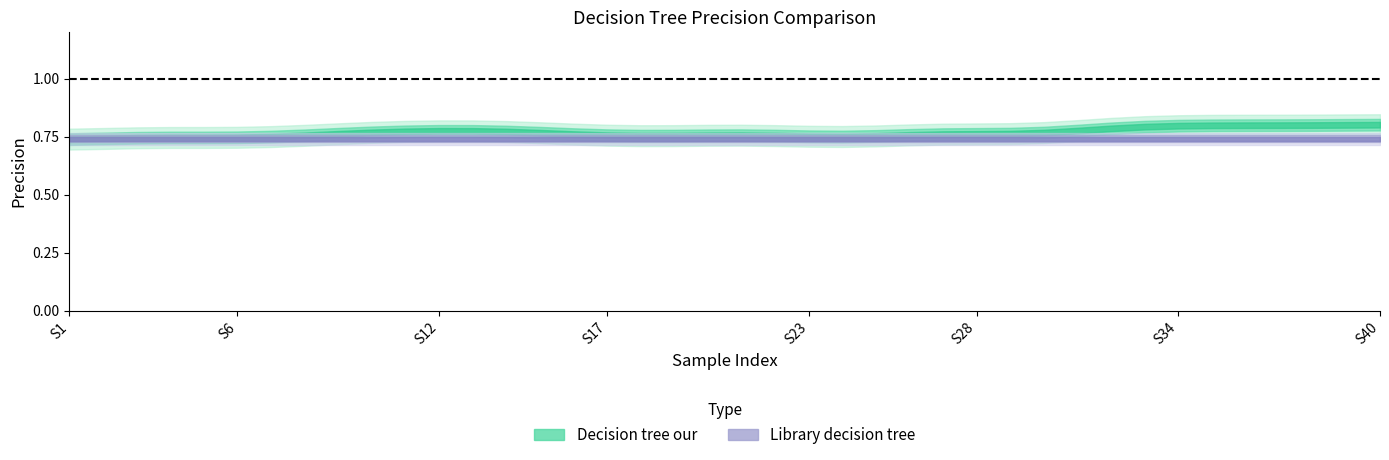

Is the value of Decision tree our at 20 greater than the value of Library decision tree at 31?

Yes